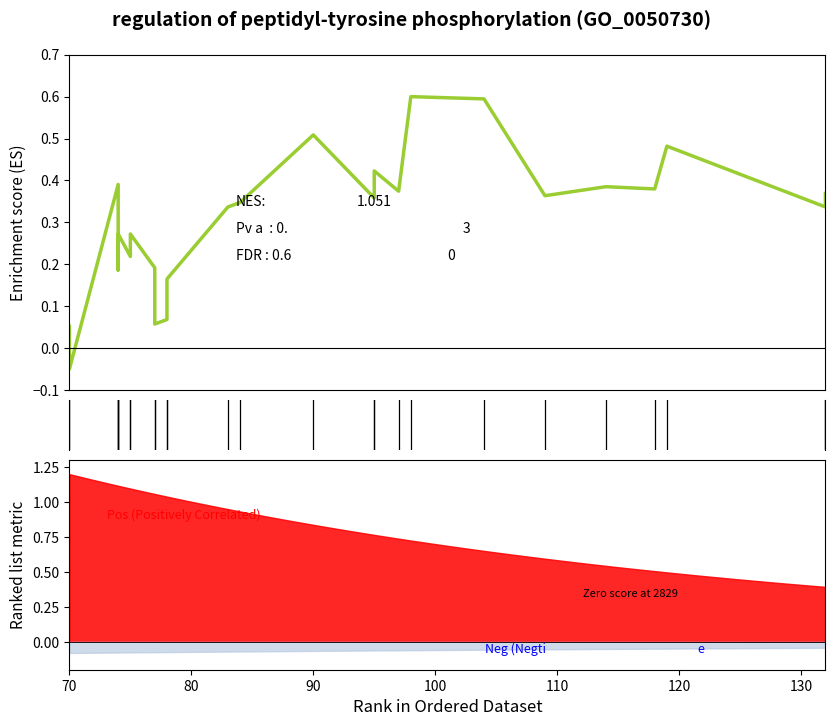

What is the label of the 15th point from the left?

90